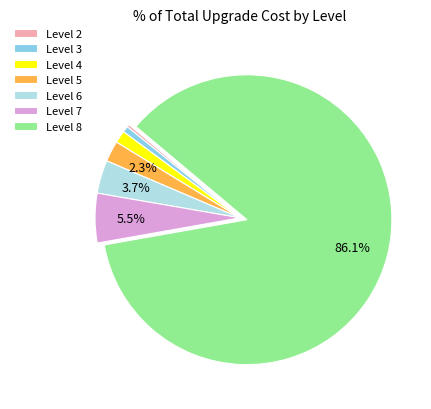

The Level 6 slice represents 16% of the pie. True or false?

False